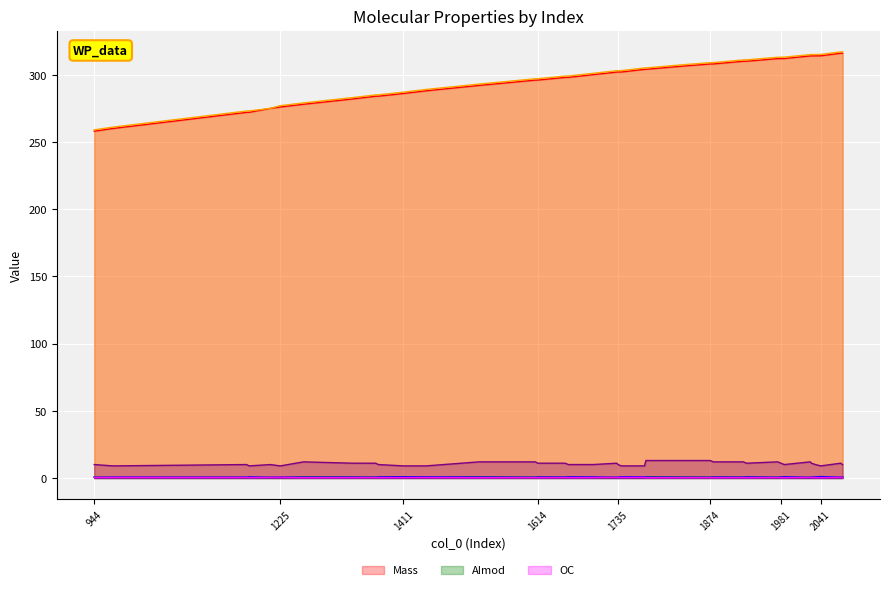

What is the difference between the maximum and minimum values in the NeutralMass series?

58.0